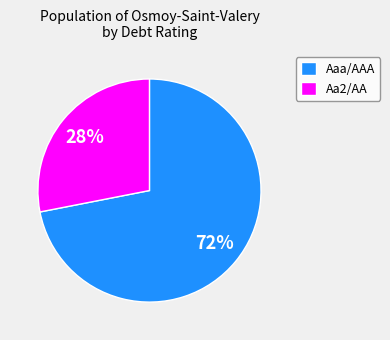

To the nearest percent, what percentage of the pie is Aaa/AAA?

72%